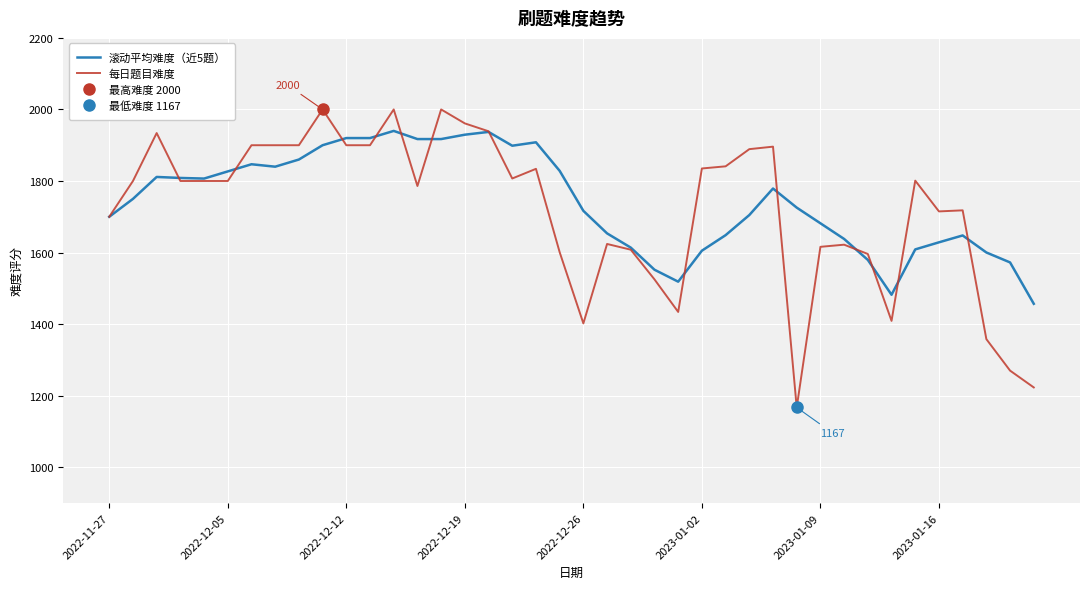

What is the difference between the 每日题目难度 values at 12 and 29?

833.0